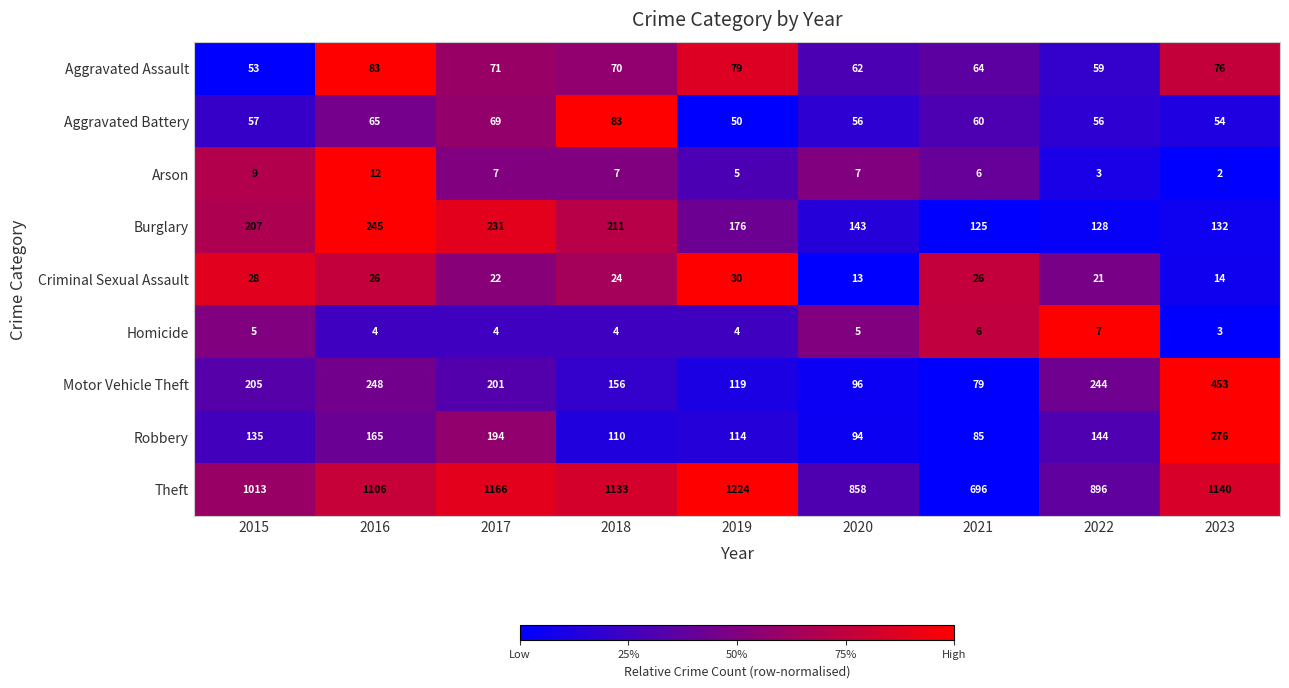

Where is Motor Vehicle Theft nearest to the value 266?

2016